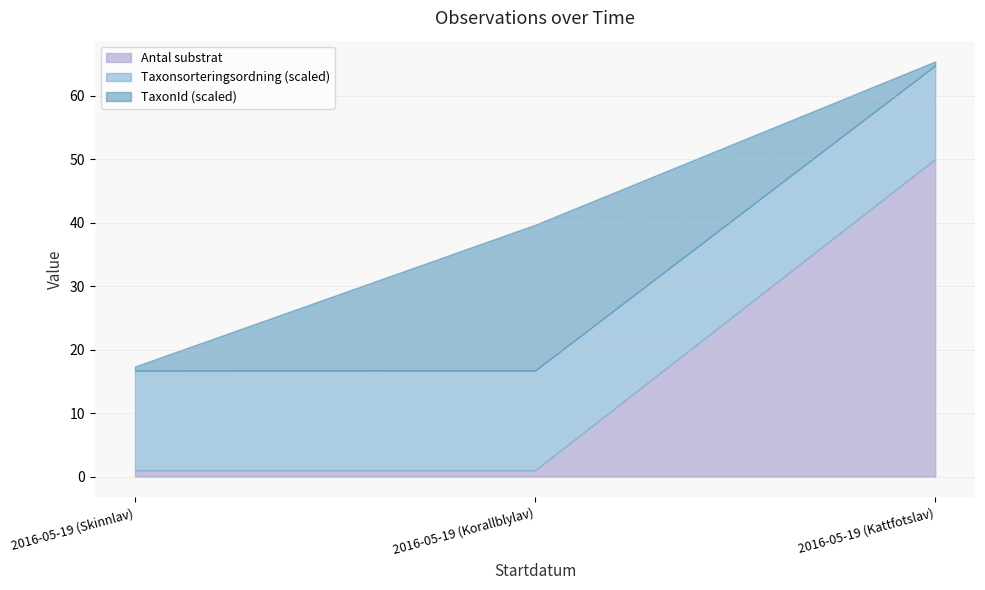

How many lines are shown in the chart?

3